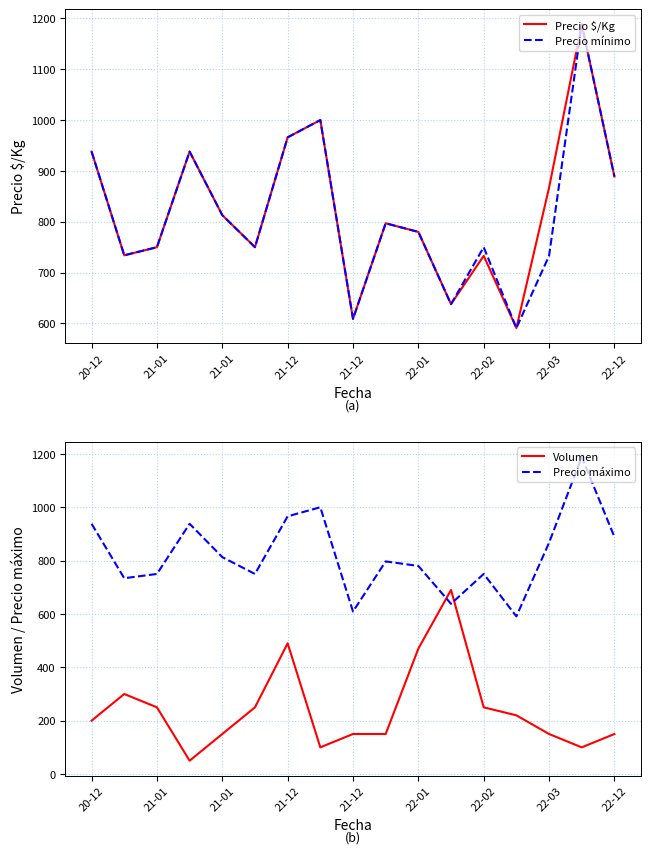

Which series has the widest spread of values?

Volumen